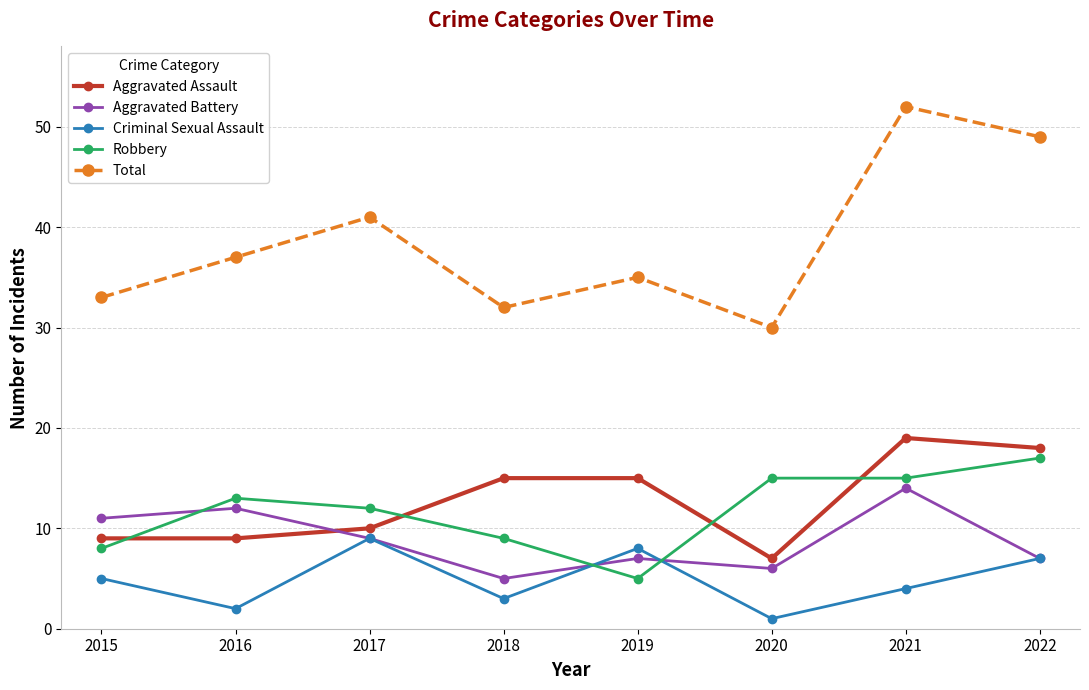

What is the total value across all series at 2015?

66